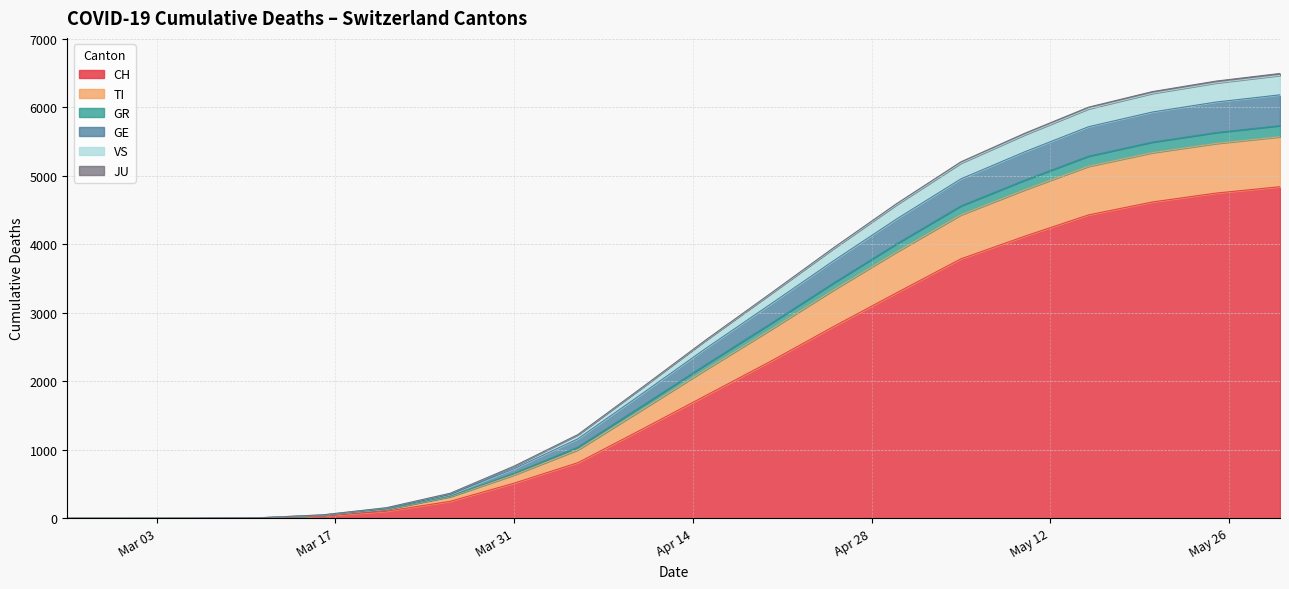

True or false: GE and VS intersect in this chart.

True